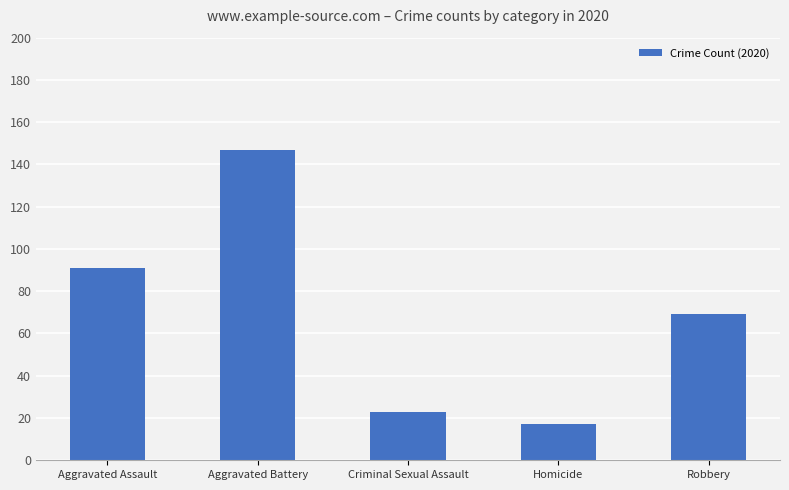

What is the difference between the maximum and minimum values?

130